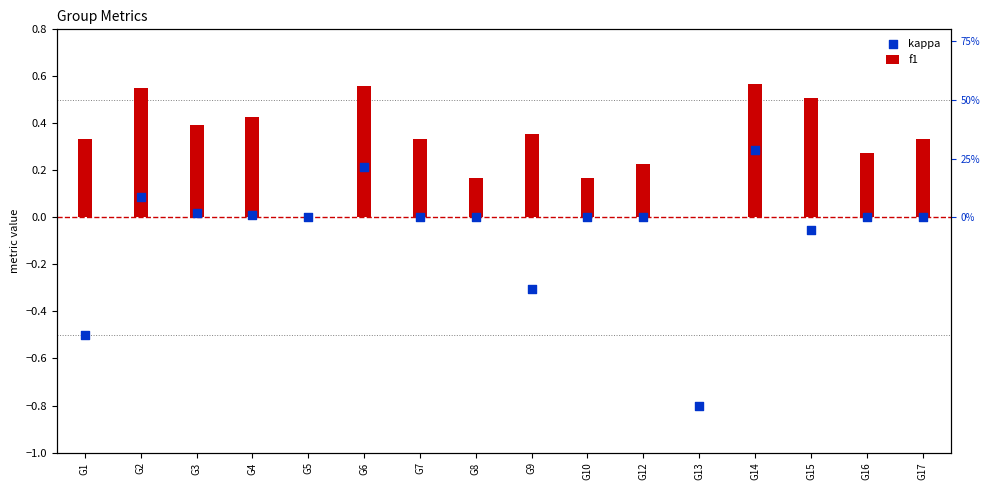

At which category is the sum across all series the highest?

G14